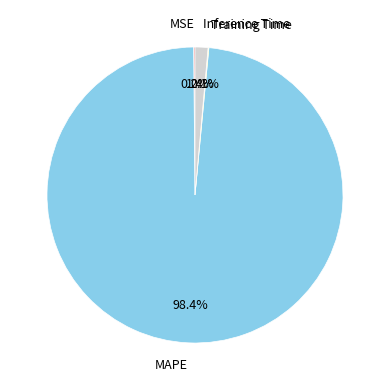

Does any single category account for the majority?

Yes